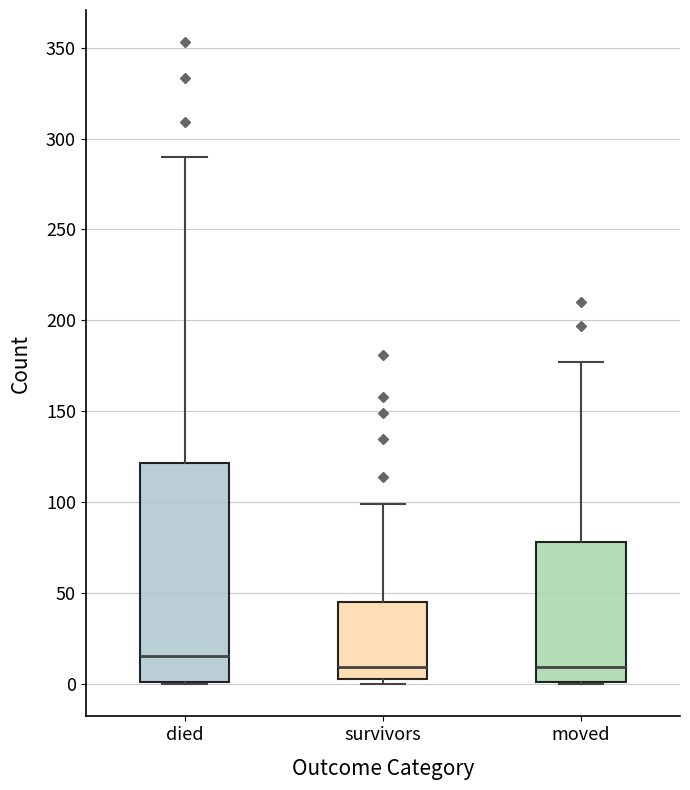

Which box's median line is the highest?

died